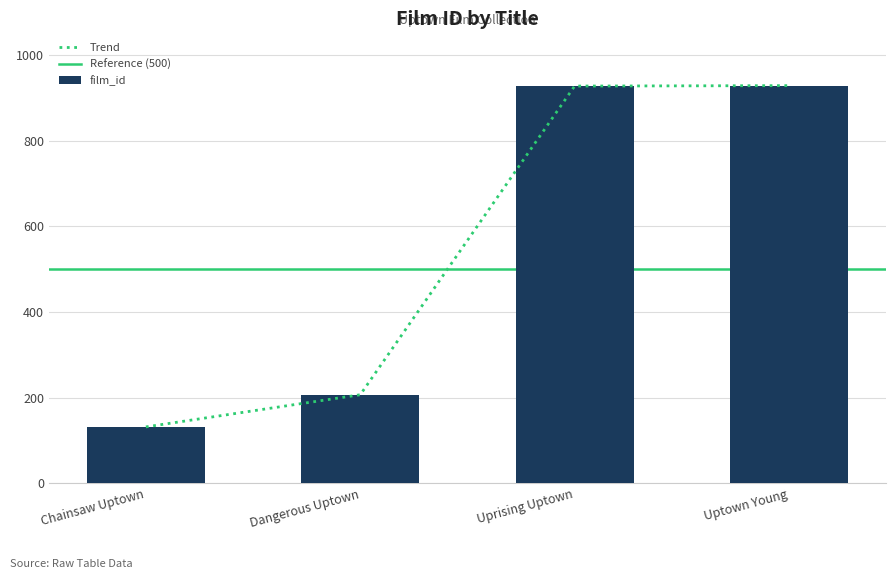

List the labels in order of value, largest first.

Uptown Young, Uprising Uptown, Dangerous Uptown, Chainsaw Uptown